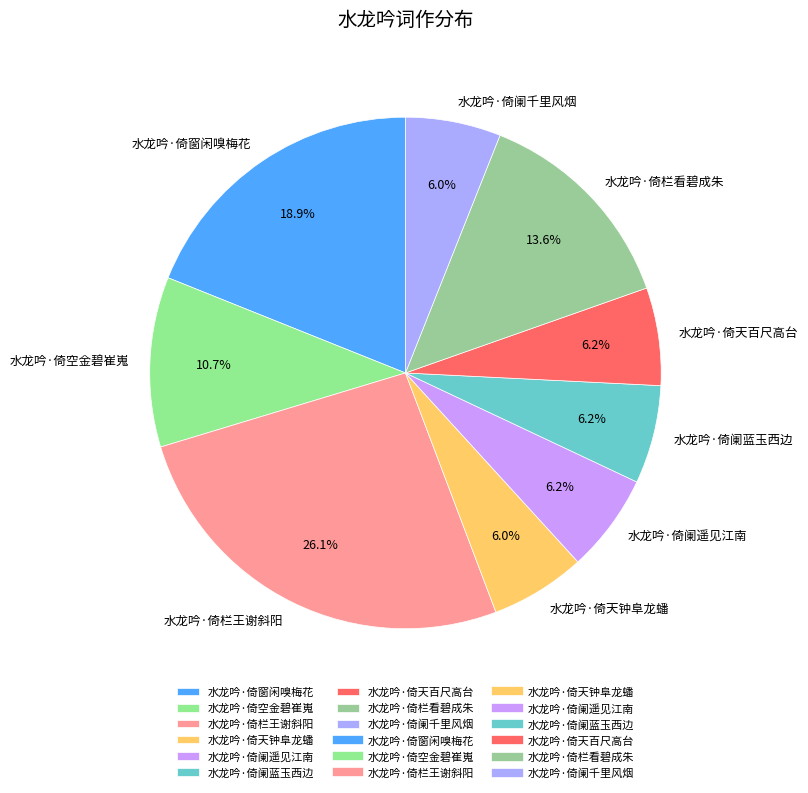

What is the total percentage of 水龙吟·倚阑遥见江南 and 水龙吟·倚天百尺高台?

12.4%